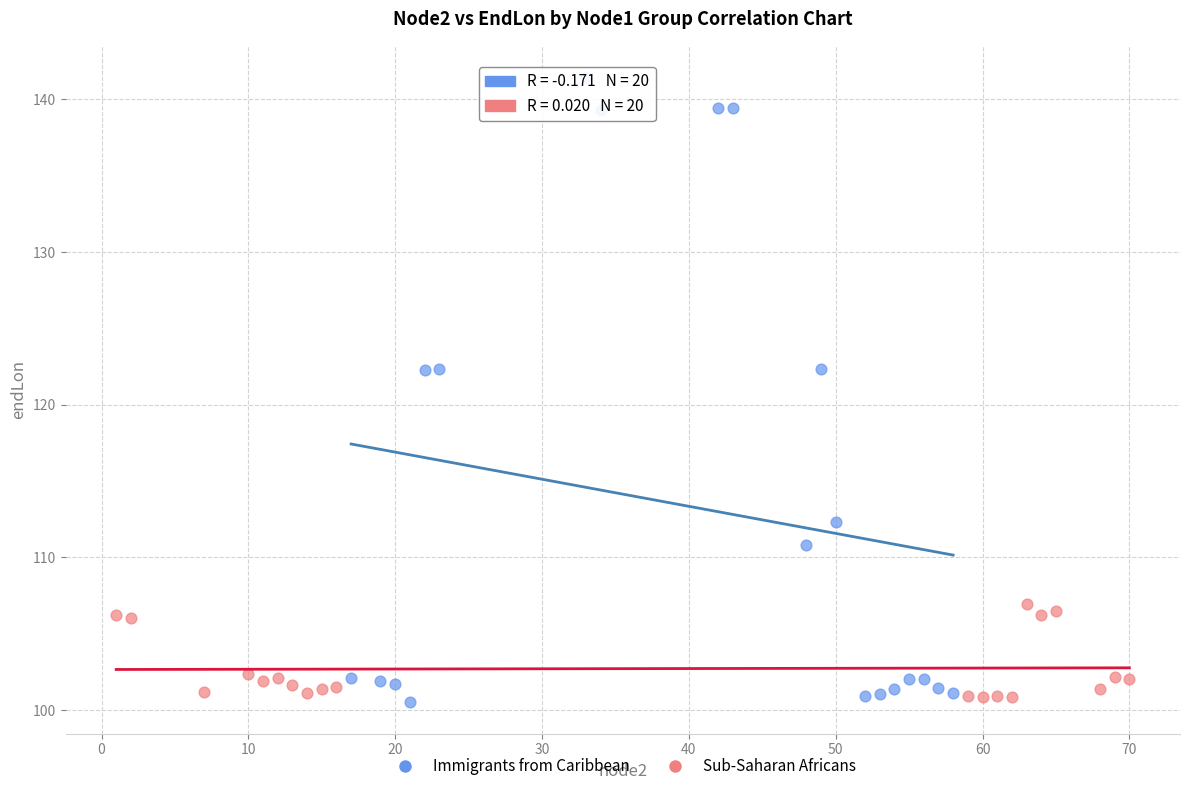

Which series has the largest Y range (max minus min)?

Immigrants from Caribbean